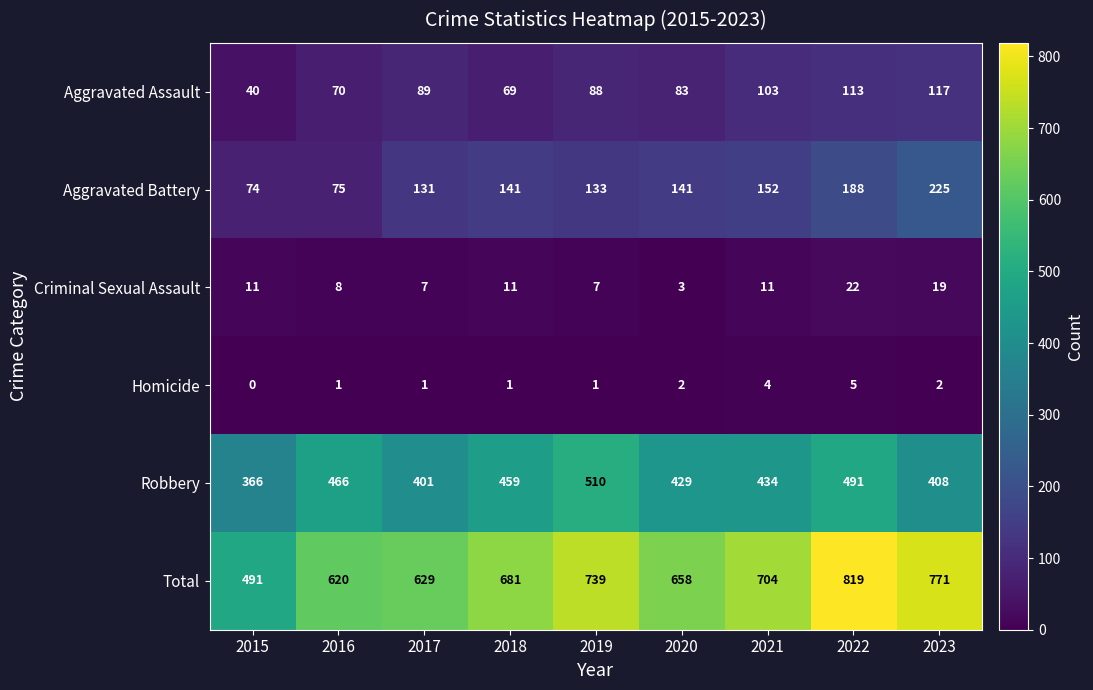

True or false: Aggravated Battery has a value of 188 at 2022.

True